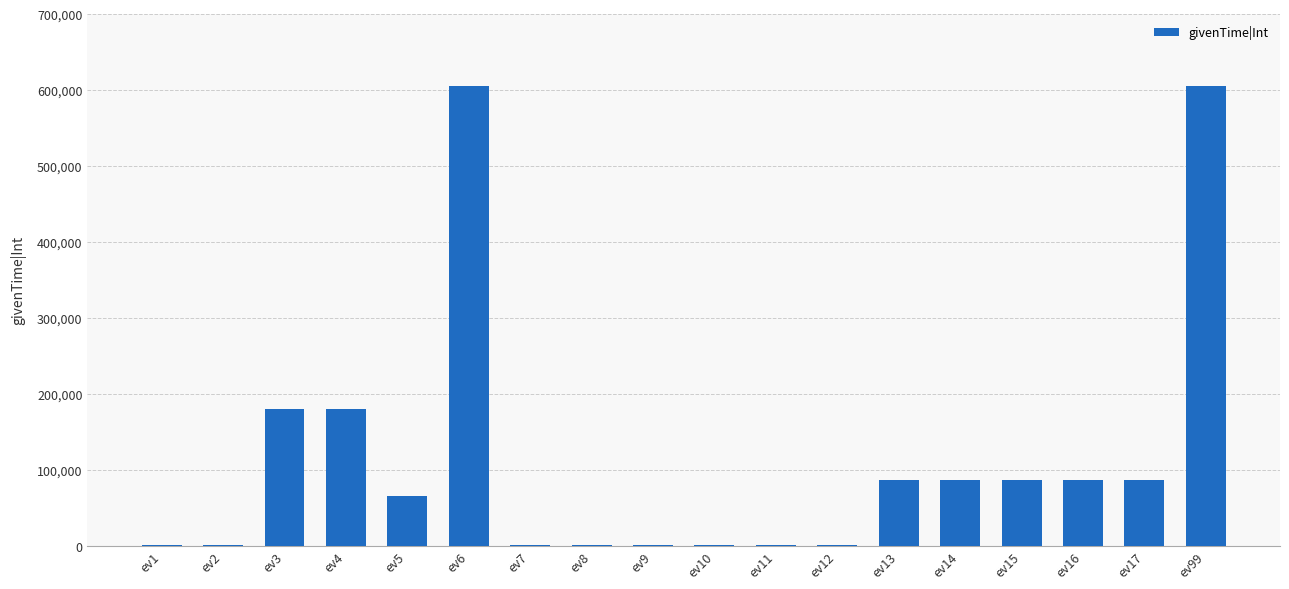

Where does the data first go above 86400?

ev3